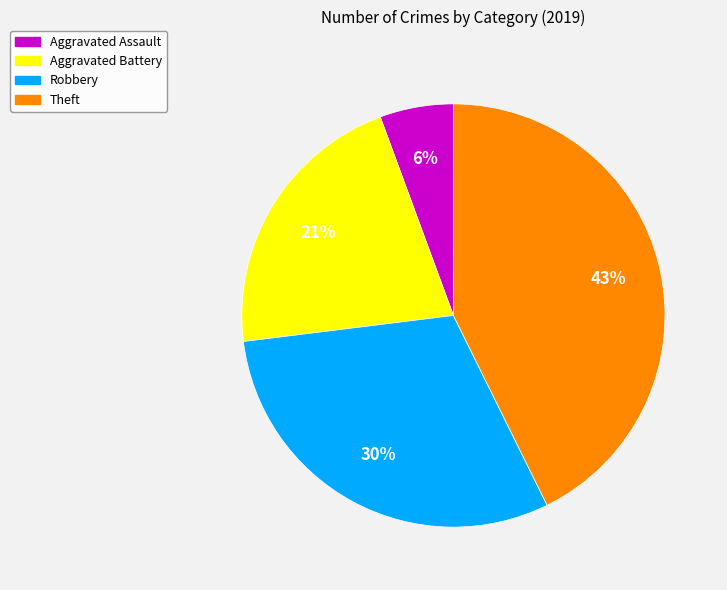

Is Theft the majority of the pie?

No